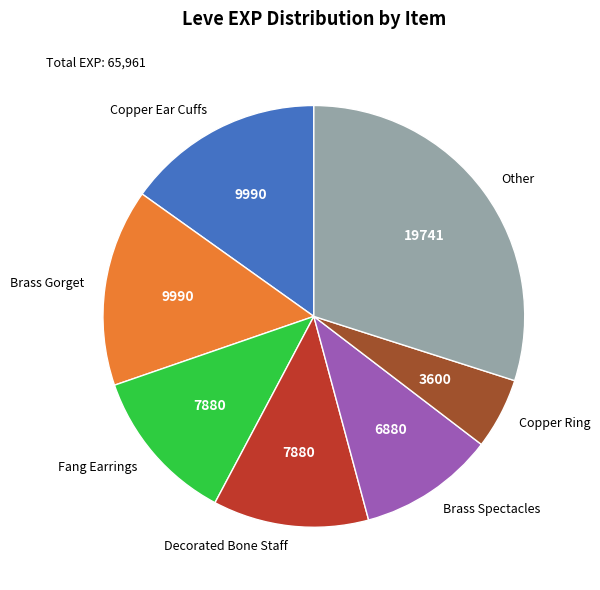

Is it true that Fang Earrings is 12% of the pie?

True